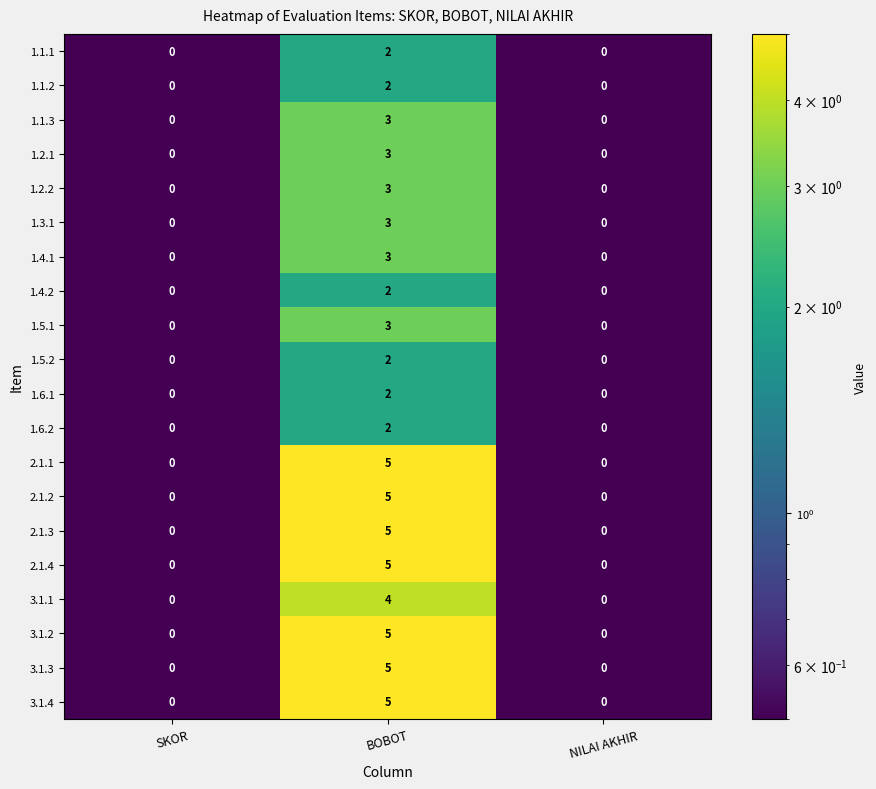

What is the difference between the 3.1.2 values at BOBOT and SKOR?

5